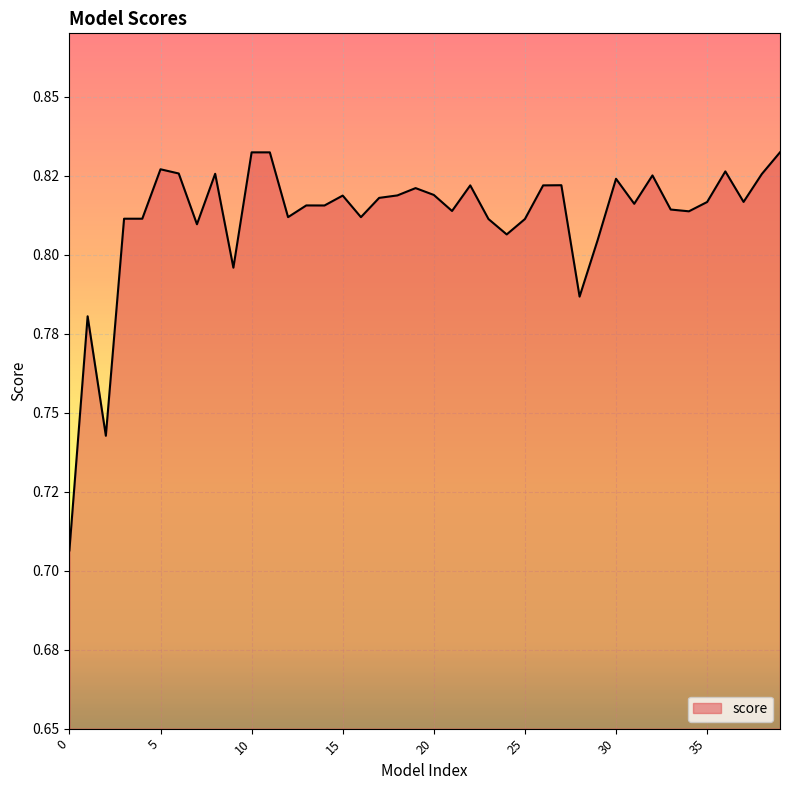

Reading right to left, transcribe all the data shown in this chart.

0.8	0.8	0.8	0.8	0.8	0.8	0.8	0.8	0.8	0.8	0.8	0.8	0.8	0.8	0.8	0.8	0.8	0.8	0.8	0.8	0.8	0.8	0.8	0.8	0.8	0.8	0.8	0.8	0.8	0.8	0.8	0.8	0.8	0.8	0.8	0.8	0.8	0.7	0.8	0.7